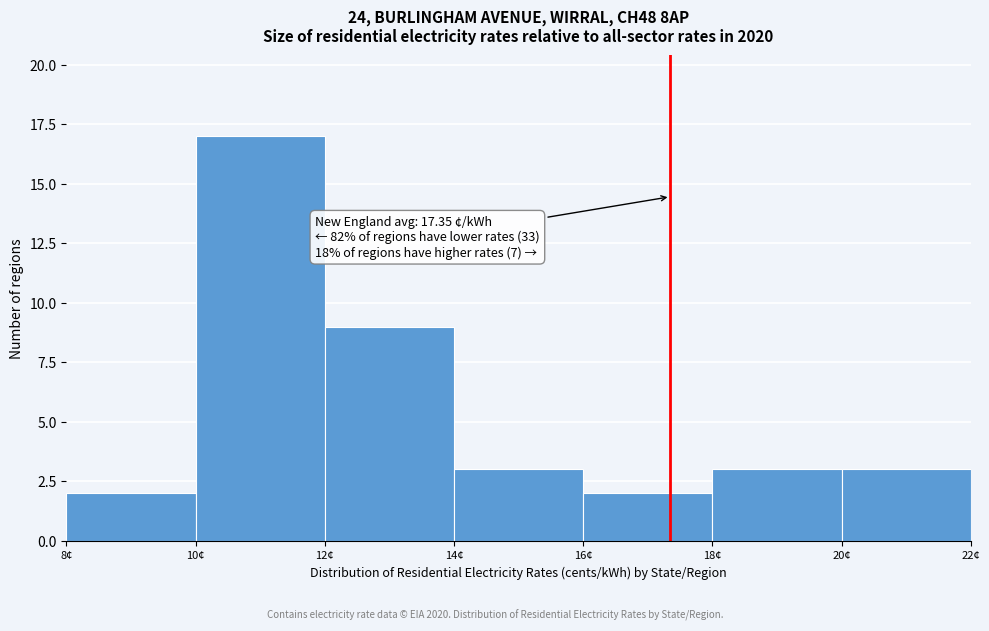

Over which range of the x-axis is the bar tallest?

10 to 12